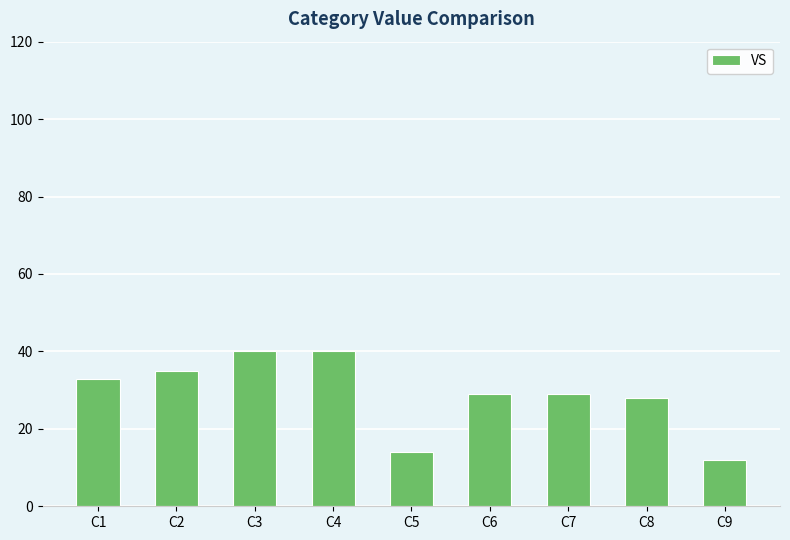

Reading left to right, what are all the values shown in this chart?

33	35	40	40	14	29	29	28	12